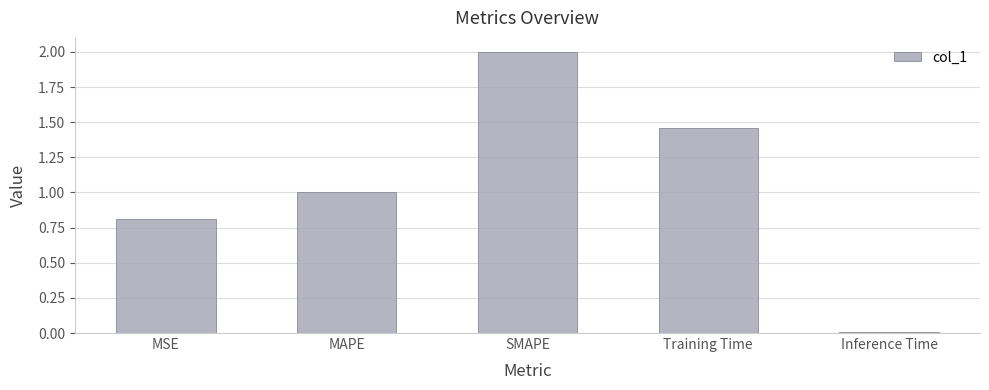

What is the sum of the values at MAPE and Inference Time?

1.0